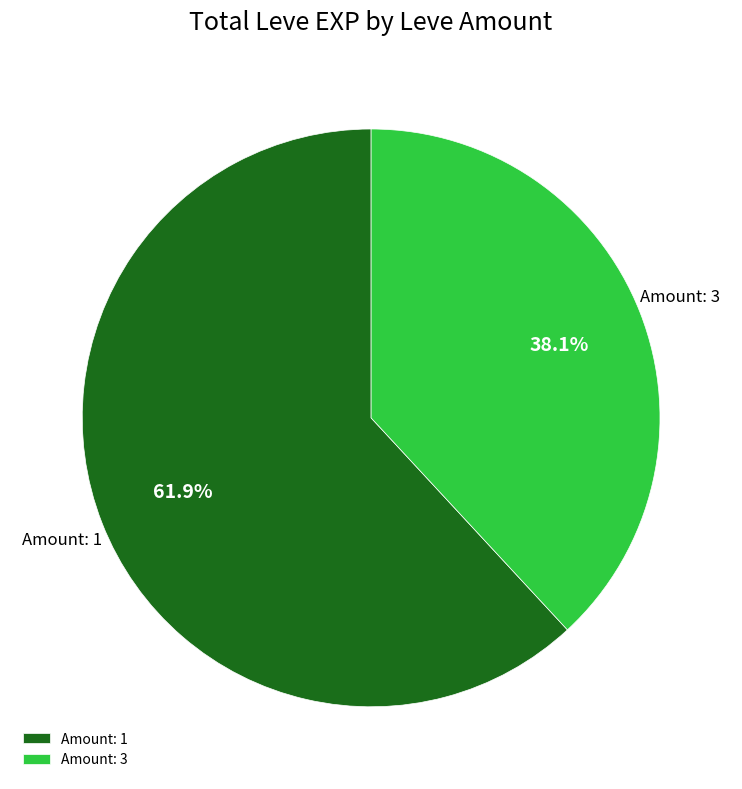

Does any single category account for the majority?

Yes